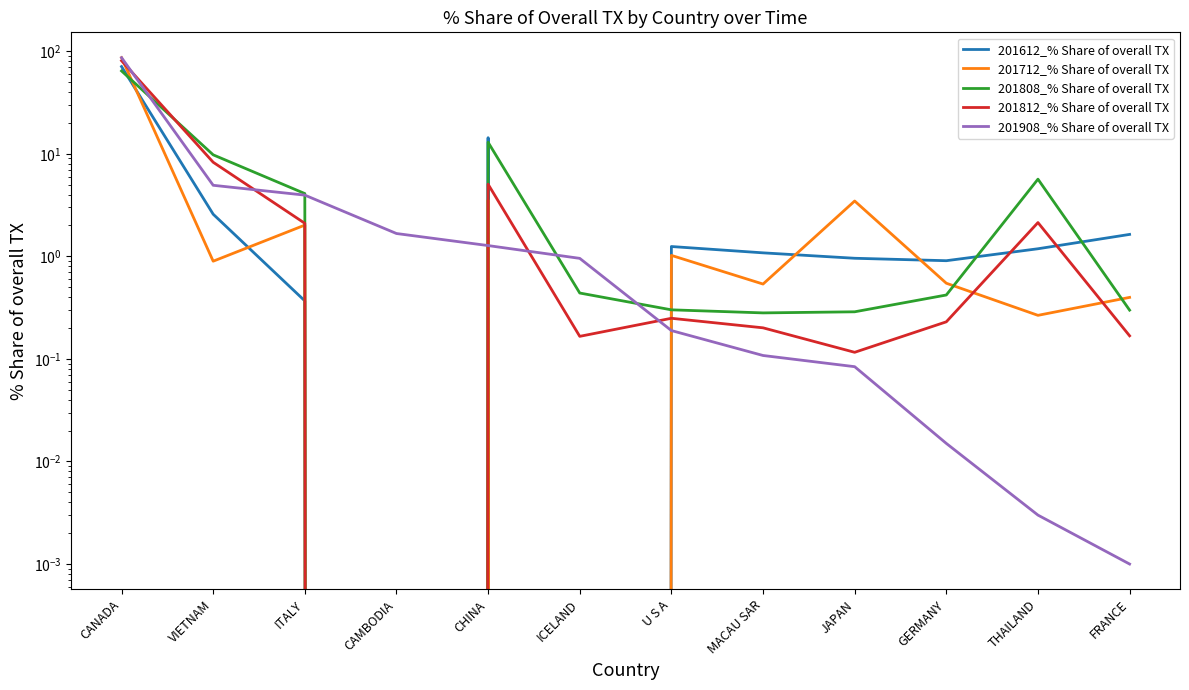

Which series has the largest total across all categories?

201908_% Share of overall TX